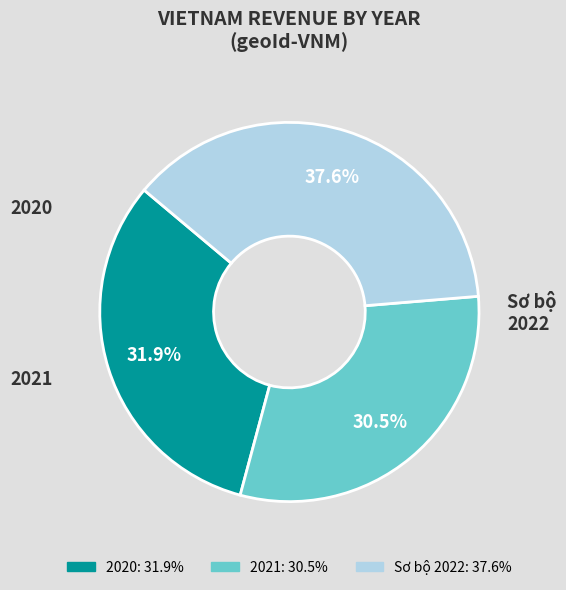

Between Sơ bộ 2022 and 2021, which is larger?

Sơ bộ 2022